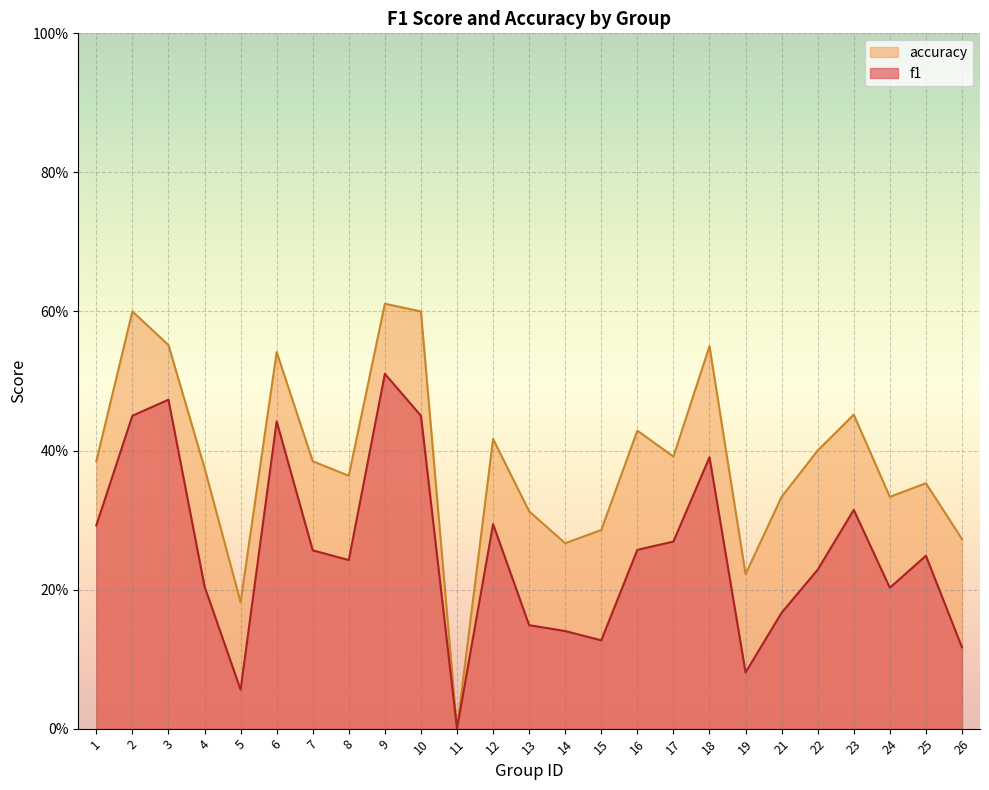

True or false: f1 and accuracy cross at least once.

False